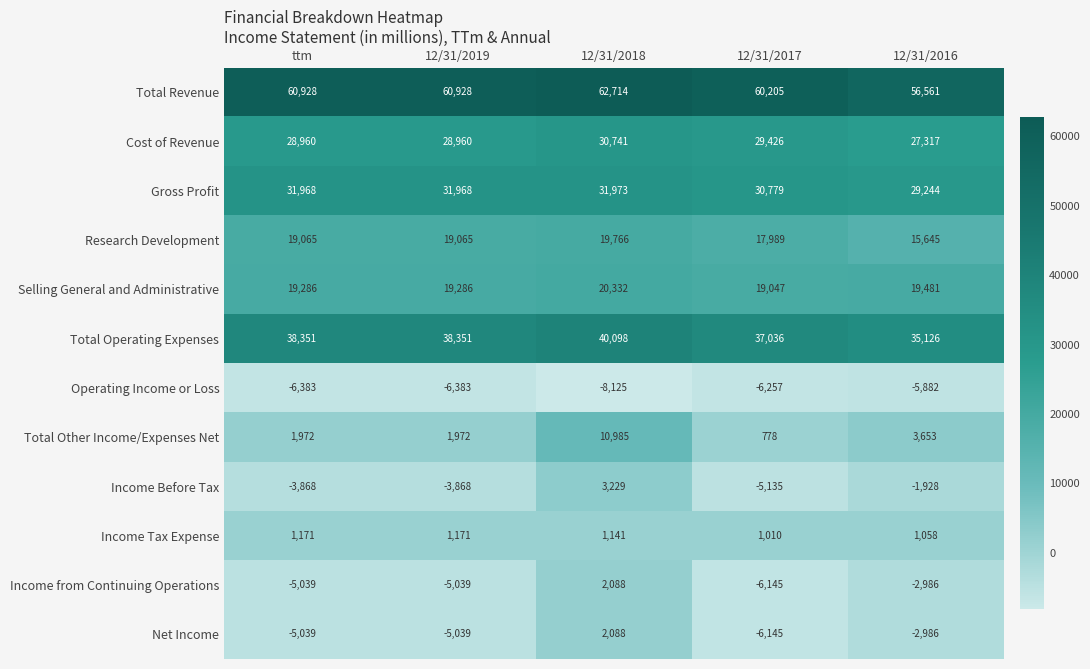

Is it true that Income Tax Expense equals 1171 at 12/31/2019?

True